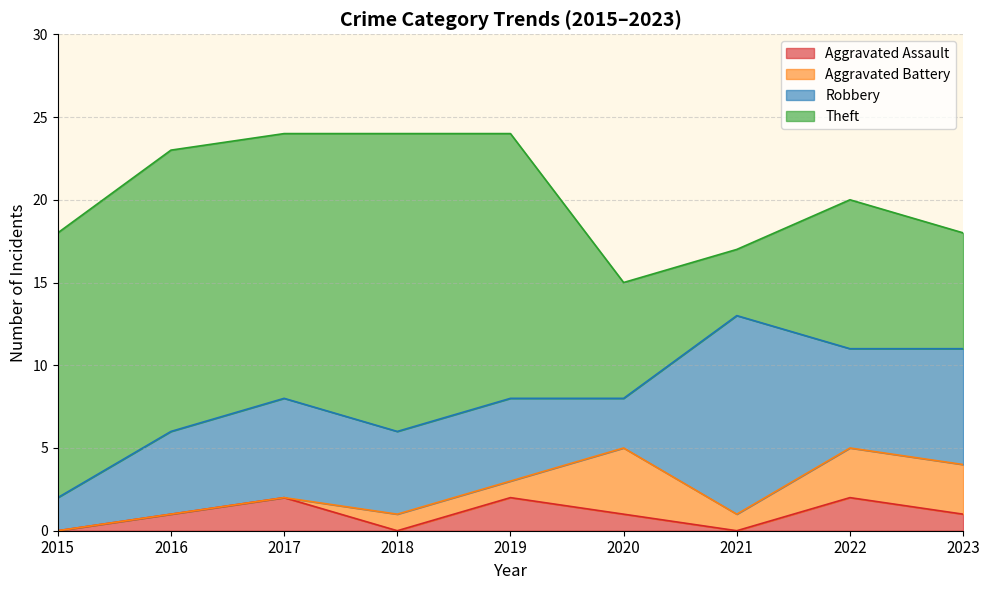

Reading left to right, what are all the values shown in this chart?

Aggravated Assault: 0	1	2	0	2	1	0	2	1
Aggravated Battery: 0	0	0	1	1	4	1	3	3
Robbery: 2	5	6	5	5	3	12	6	7
Theft: 16	17	16	18	16	7	4	9	7